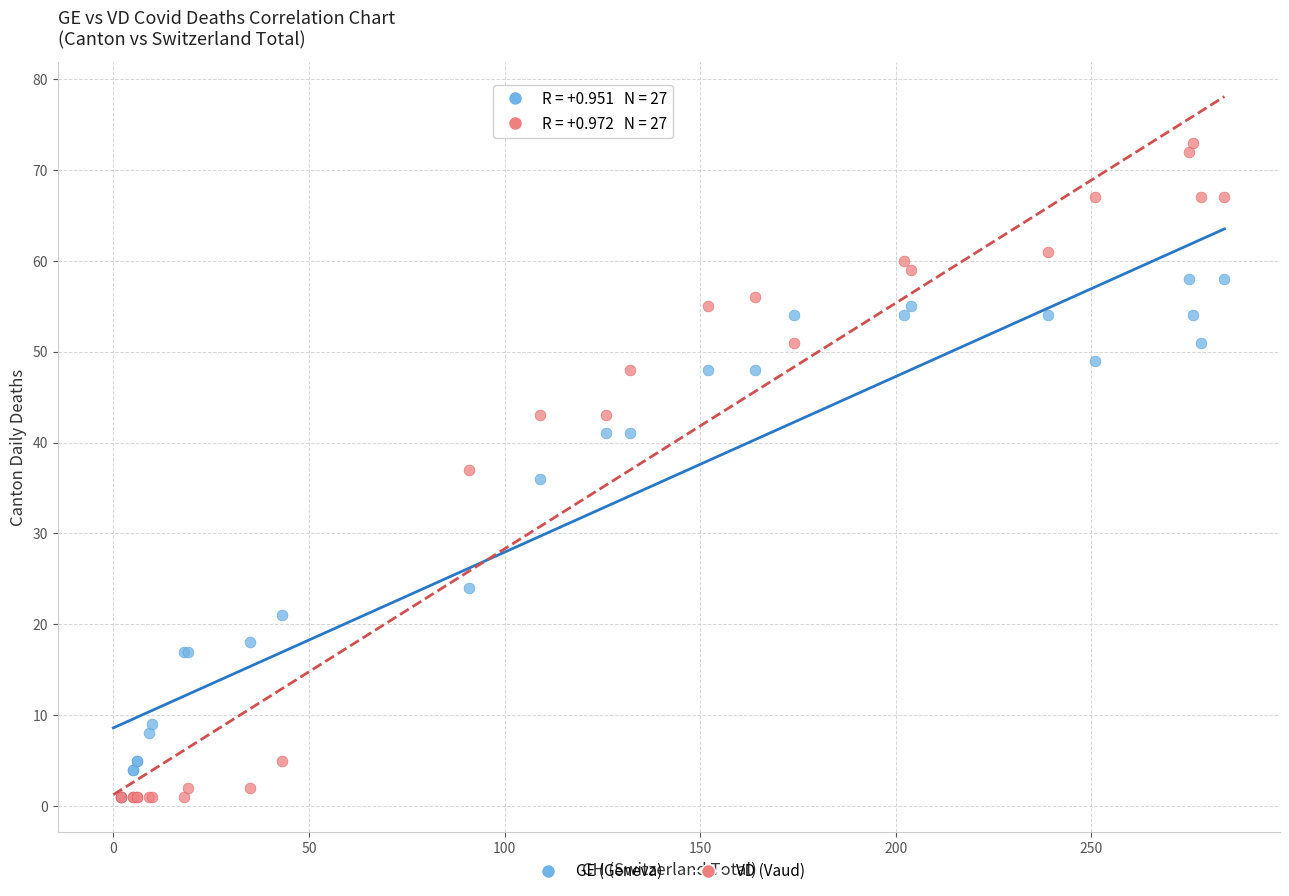

In the GE (Geneva) series, what Y value is closest to 29?

24